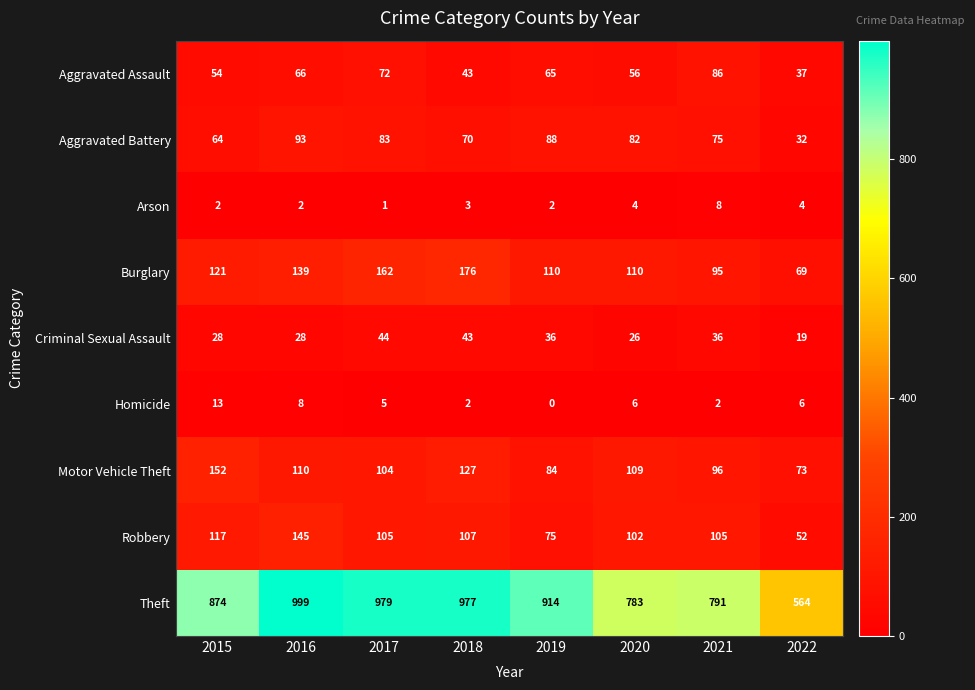

Which category has the lowest value in the Aggravated Battery series?

2022